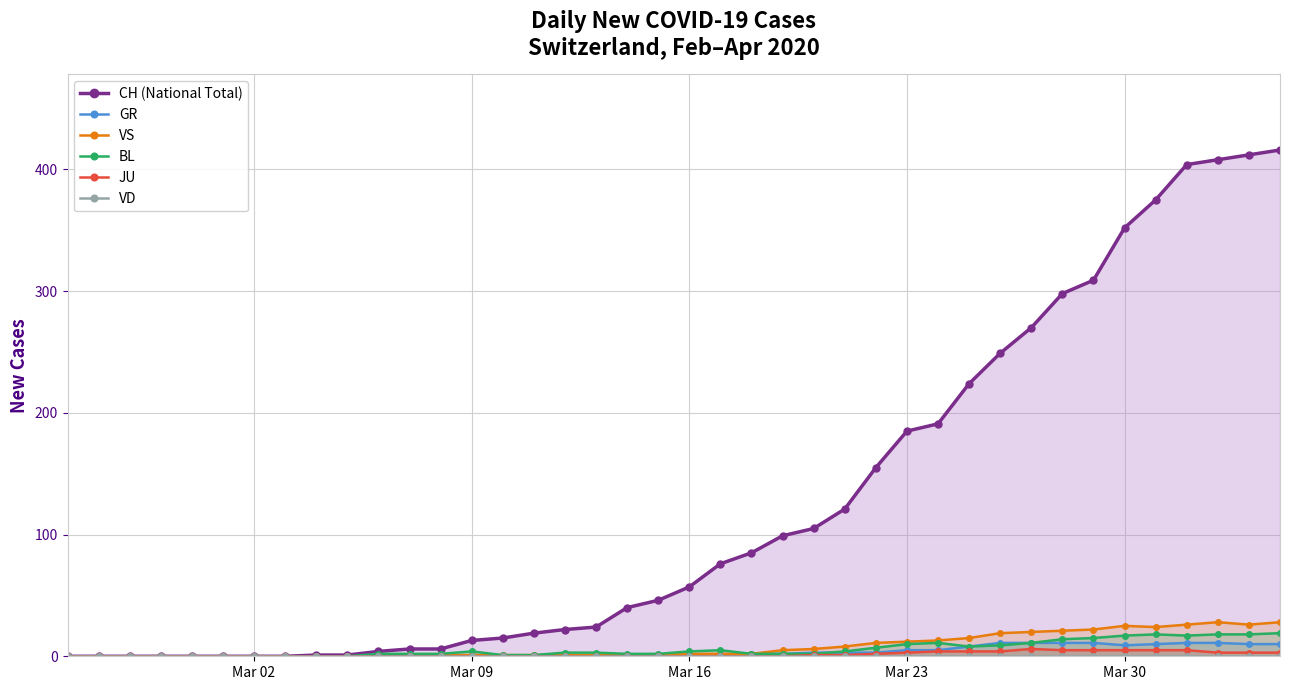

True or false: BL has more than 0 points higher than both neighbors.

True